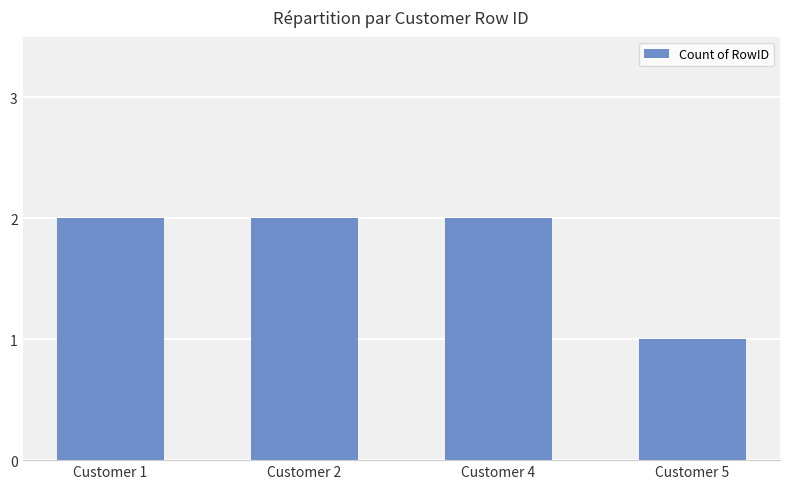

What is the value of the 1st bar from the left?

2